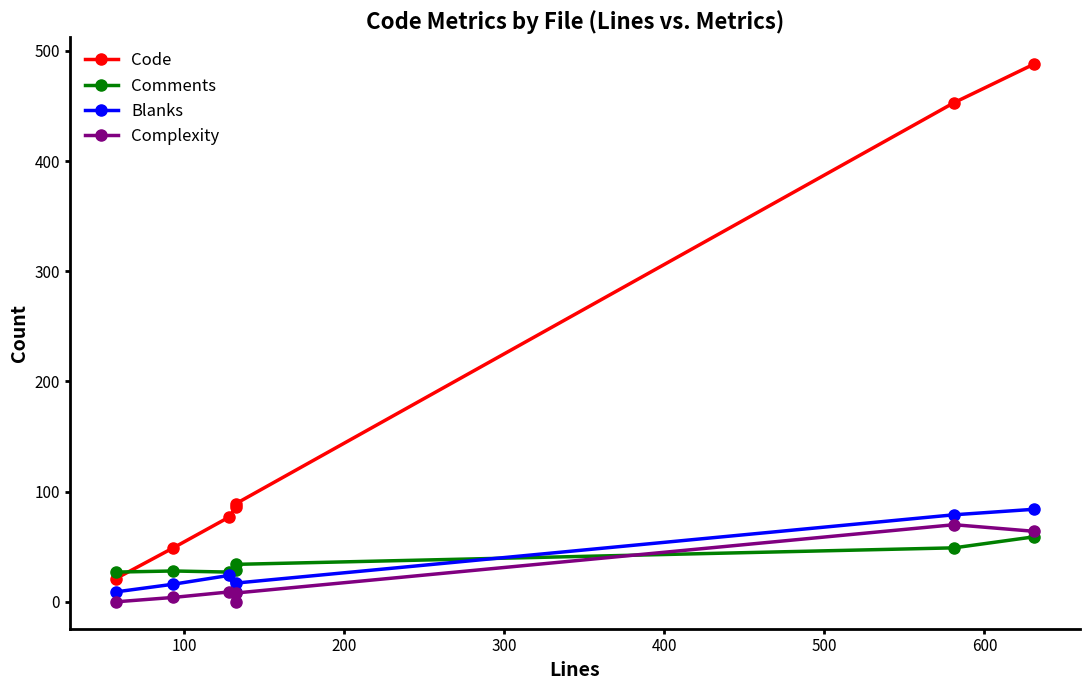

True or false: Code has a value of 809 at 600.

False